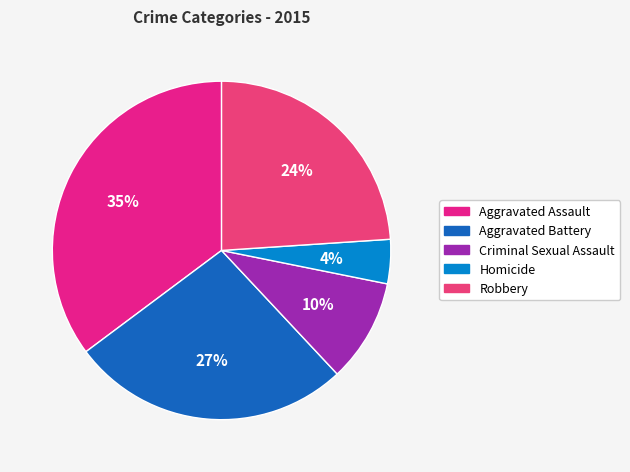

Combined, what portion of the pie is Homicide and Criminal Sexual Assault?

14.1%